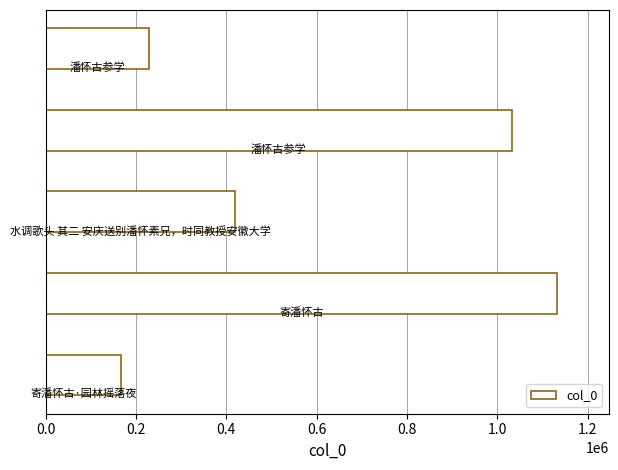

How many bars are there in total?

5